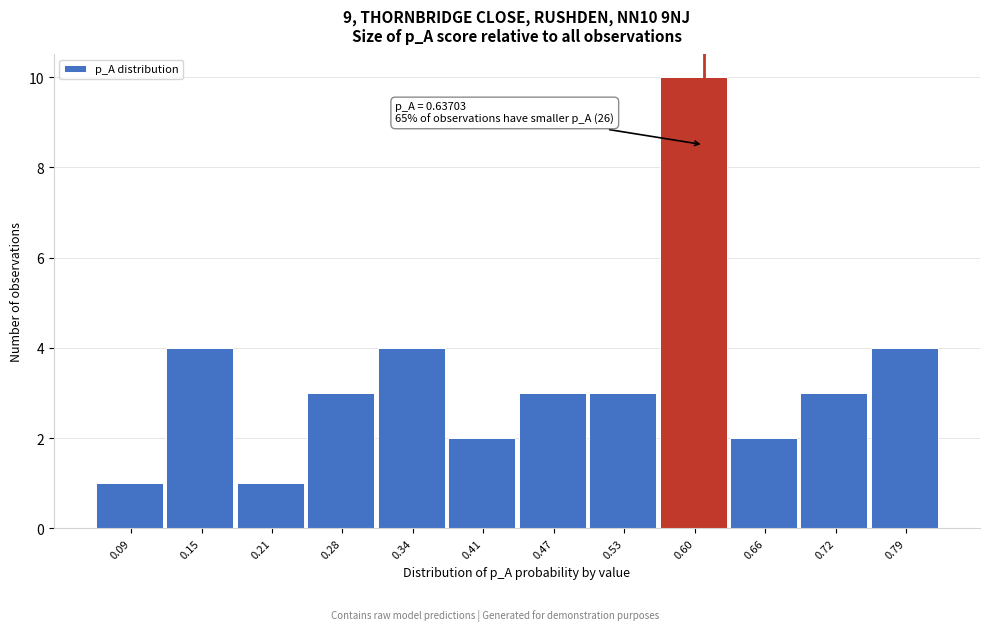

Reading left to right, extract all data points from this chart.

0.09=1	0.15=4	0.21=1	0.28=3	0.34=4	0.41=2	0.47=3	0.53=3	0.60=10	0.66=2	0.72=3	0.79=4